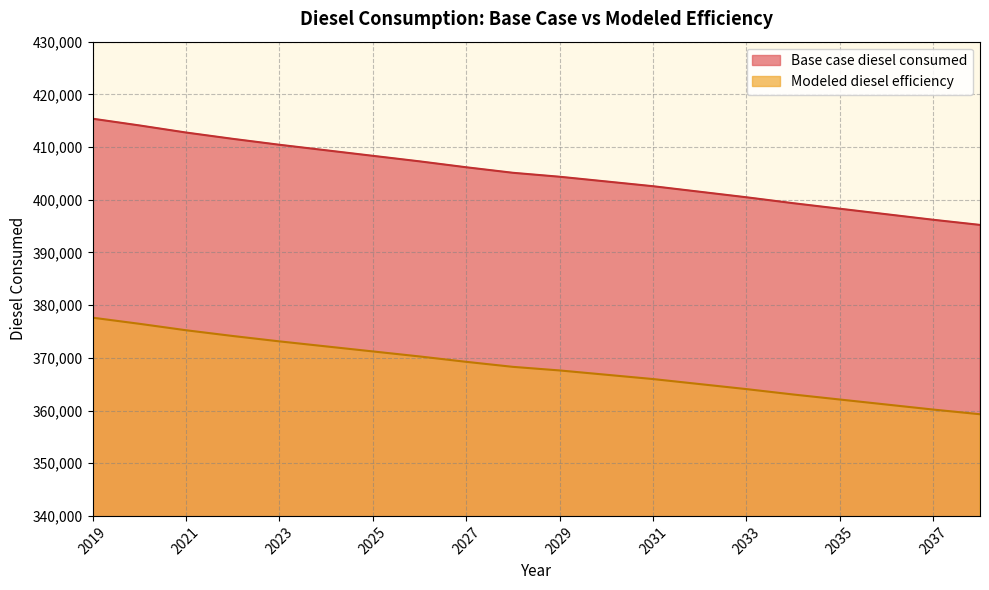

What is the difference between the highest and lowest values at 2023?

37312.3